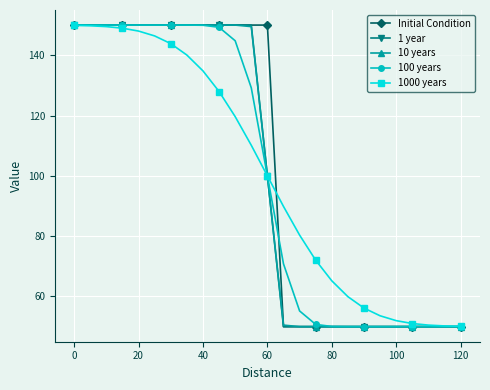

What is the smallest value displayed?

50.0